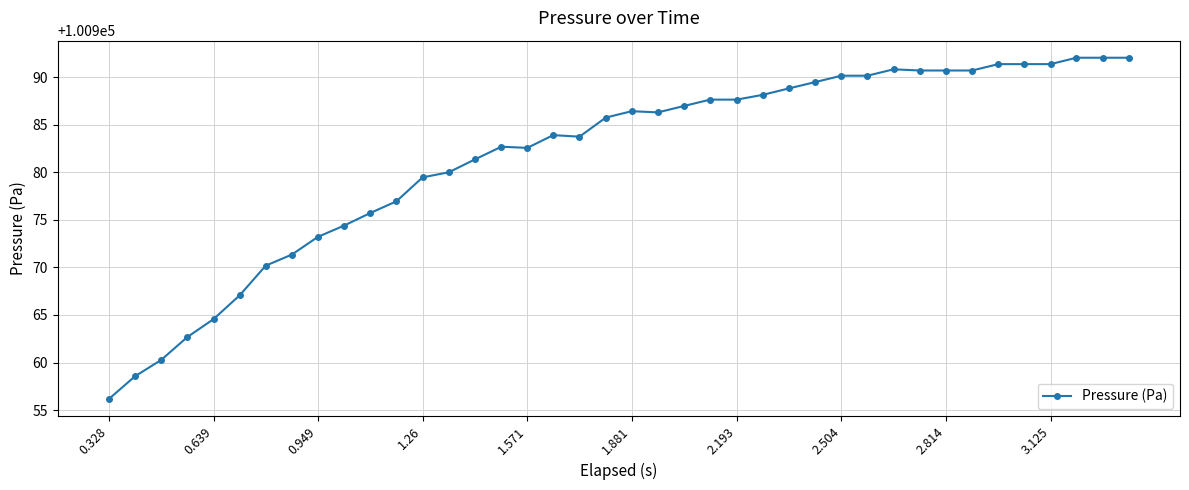

What is the minimum value shown in the chart?

100956.2